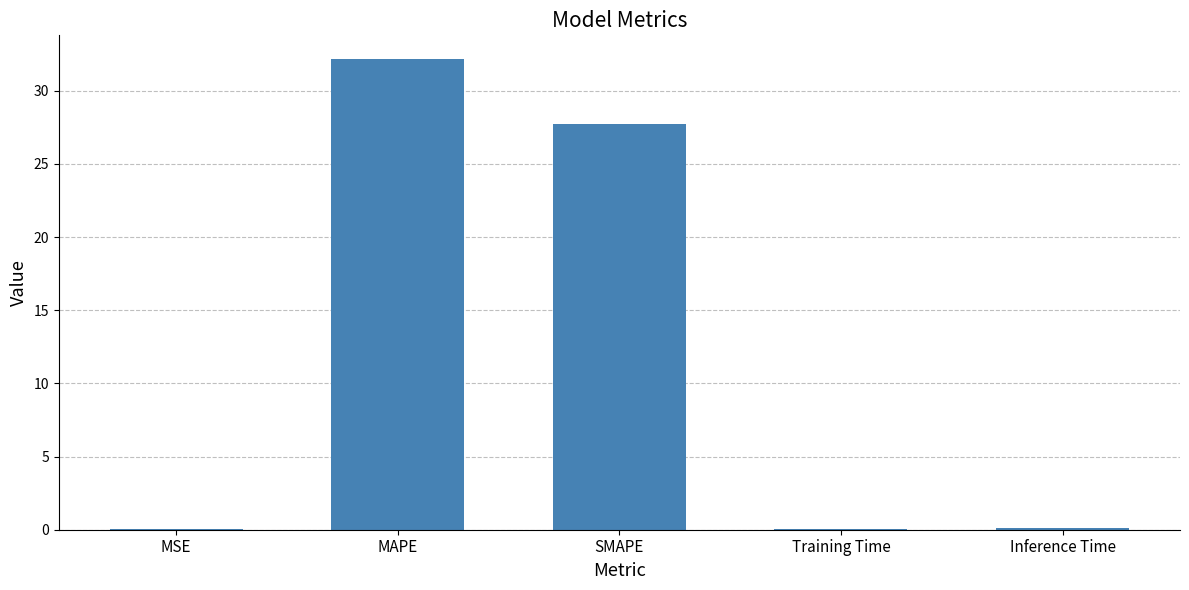

True or false: the data shows 0.0 at MSE.

True